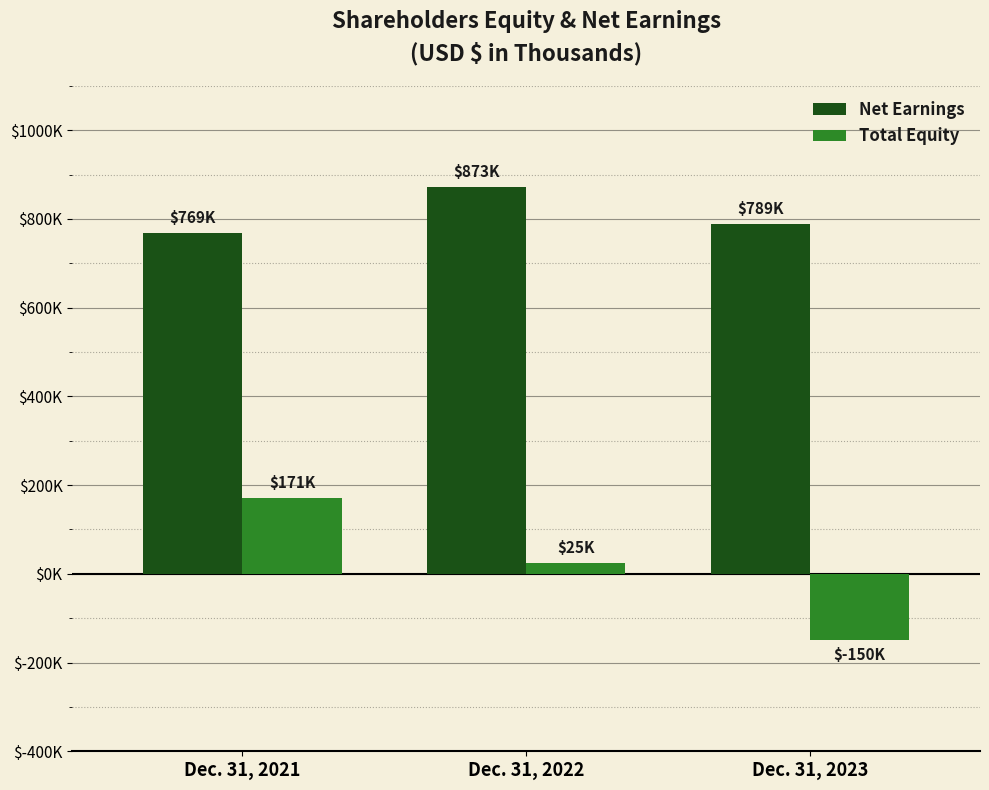

Does the chart contain stacked bars?

No